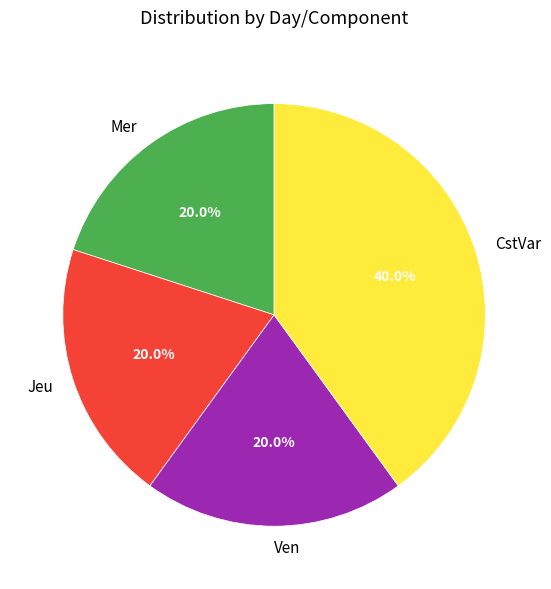

Between CstVar and Mer, which is larger?

CstVar